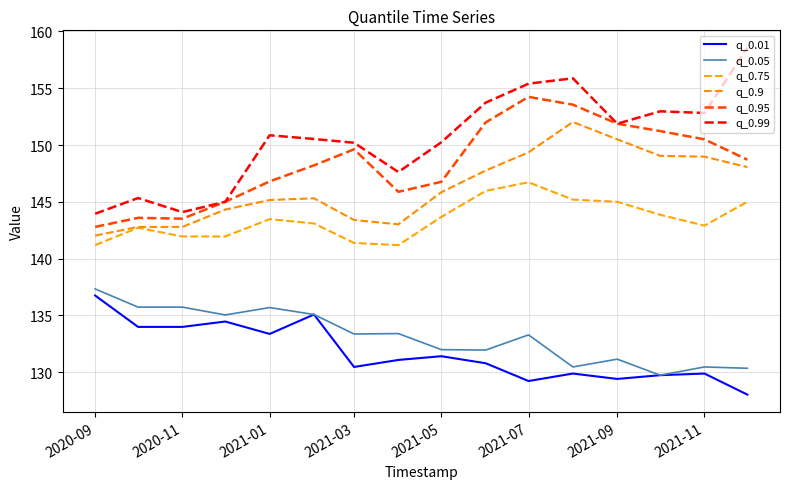

Reading right to left, list all the values displayed in this chart.

q_0.01: 128.0	129.9	129.7	129.4	129.9	129.2	130.8	131.4	131.1	130.5	135.1	133.4	134.5	134.0	134.0	136.8
q_0.05: 130.4	130.5	129.7	131.2	130.5	133.3	132.0	132.0	133.4	133.4	135.1	135.7	135.0	135.7	135.7	137.3
q_0.75: 145.0	142.9	143.9	145.0	145.2	146.7	146.0	143.7	141.2	141.4	143.1	143.5	142.0	142.0	142.7	141.2
q_0.9: 148.1	149.0	149.1	150.5	152.0	149.4	147.8	145.8	143.0	143.4	145.3	145.2	144.3	142.8	142.8	142.0
q_0.95: 148.7	150.5	151.2	151.9	153.6	154.2	152.0	146.8	145.9	149.6	148.2	146.8	145.0	143.5	143.6	142.8
q_0.99: 158.6	152.8	153.0	151.9	155.9	155.4	153.7	150.2	147.6	150.2	150.5	150.9	145.0	144.1	145.3	144.0